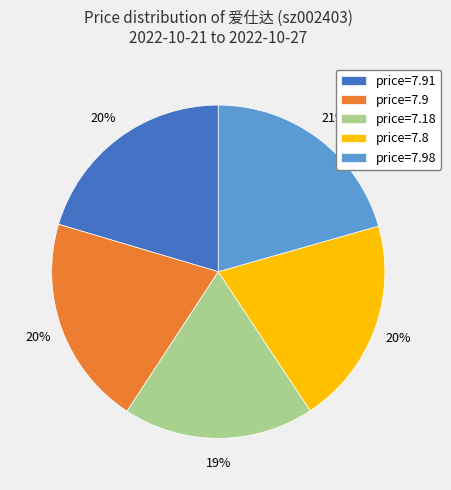

True or false: price=7.18 accounts for 19% of the total.

True